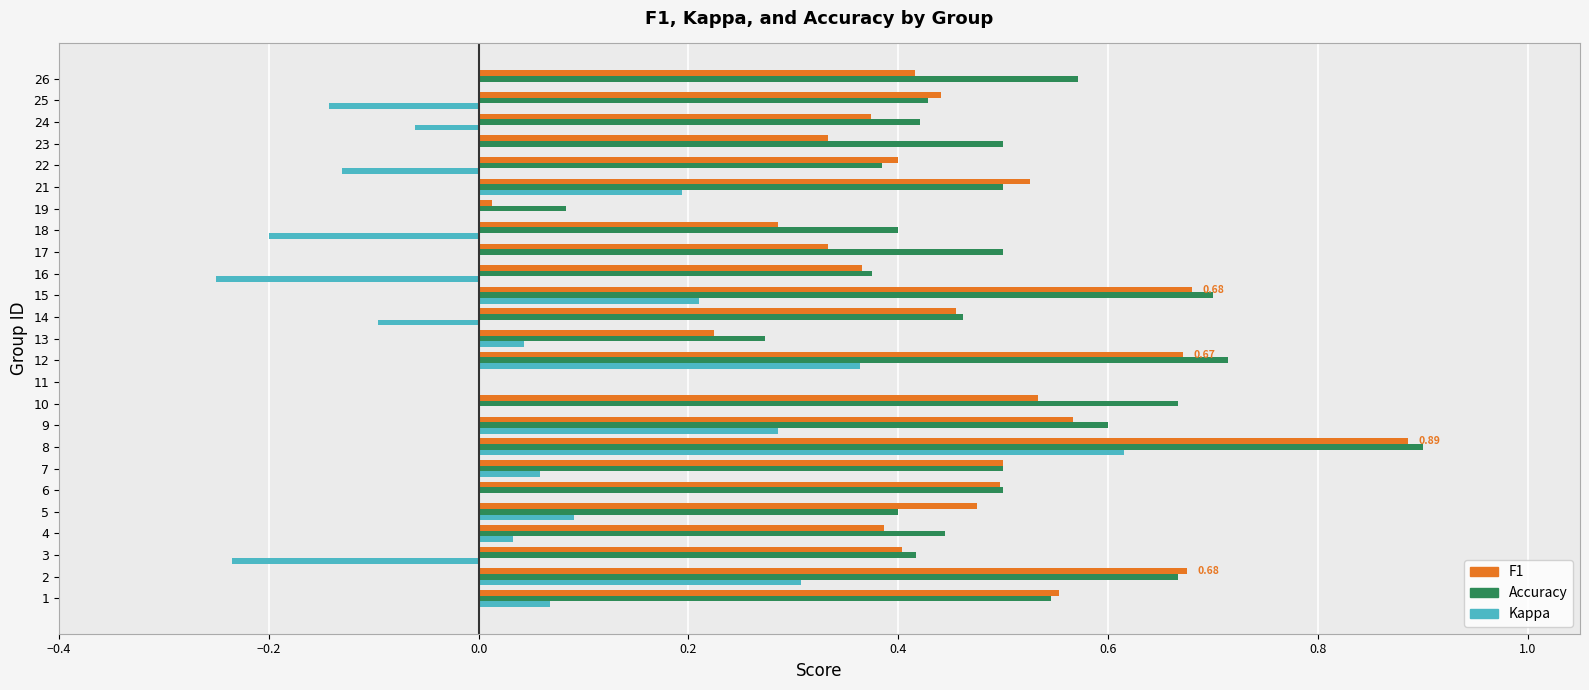

What is the total value across all series at 4?

0.9